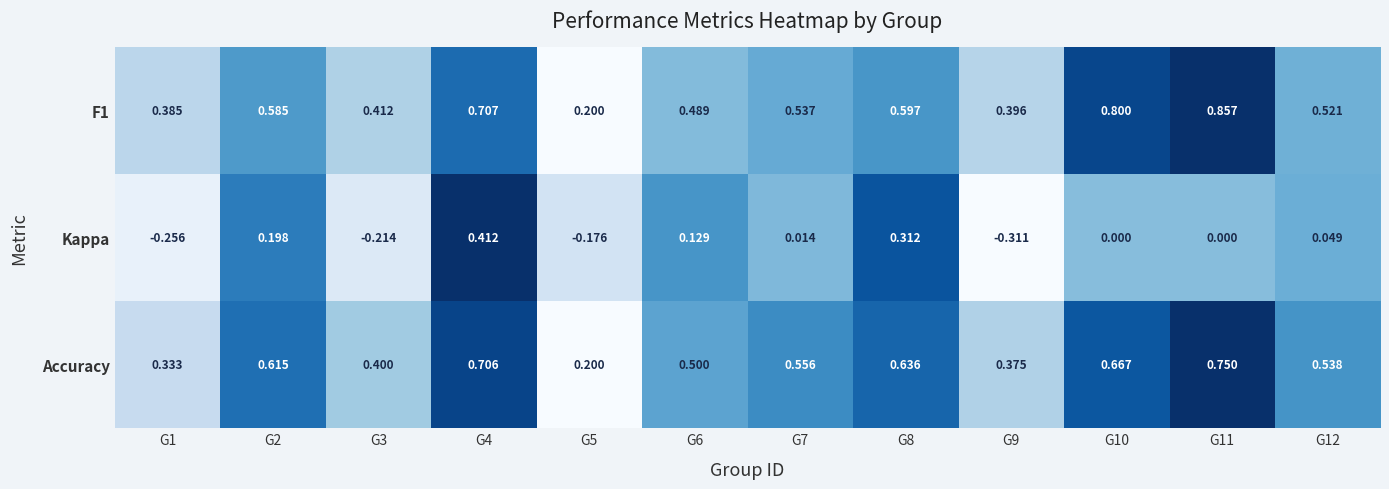

Is the value of Accuracy at G4 greater than the value of F1 at G3?

Yes